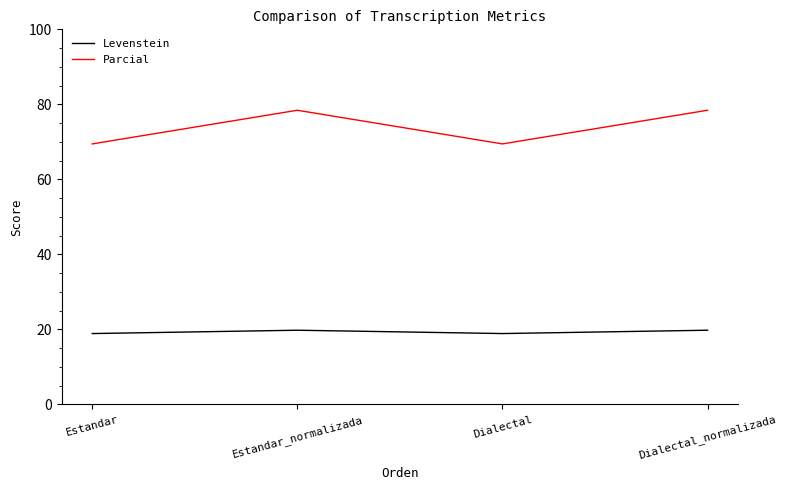

What is the approximate value of Levenstein at Dialectal?

18.9